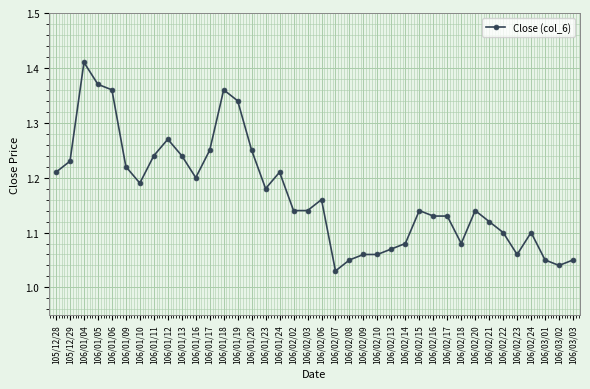

The value at 106/02/02 is 1.1. True or false?

True